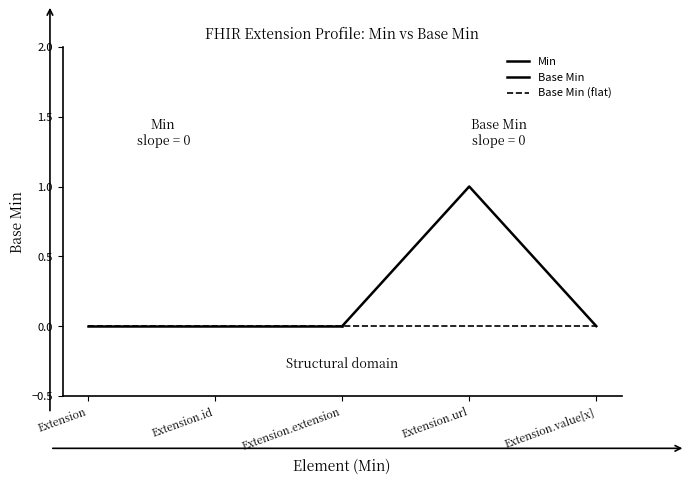

The value of Element.extension at Extension.id is 0. True or false?

True